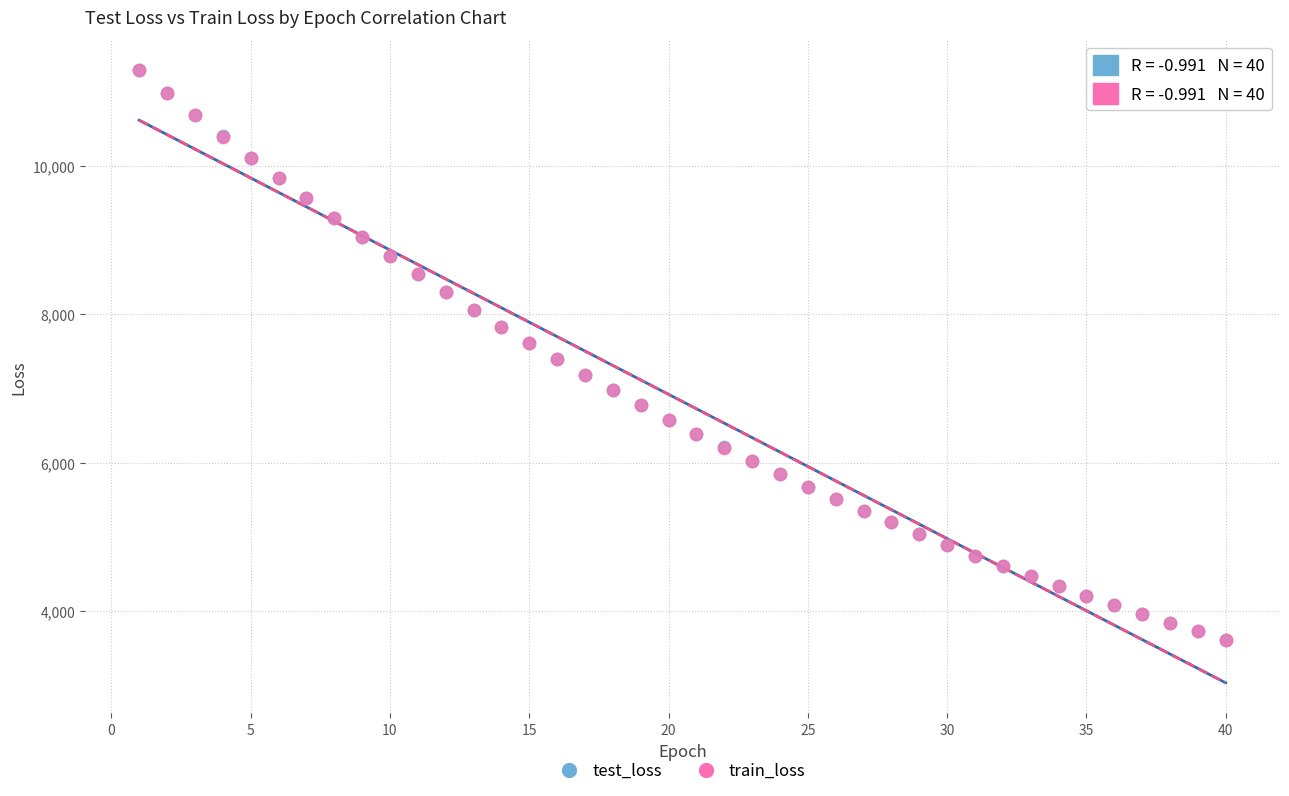

What are all the series names shown in the legend?

test_loss, train_loss